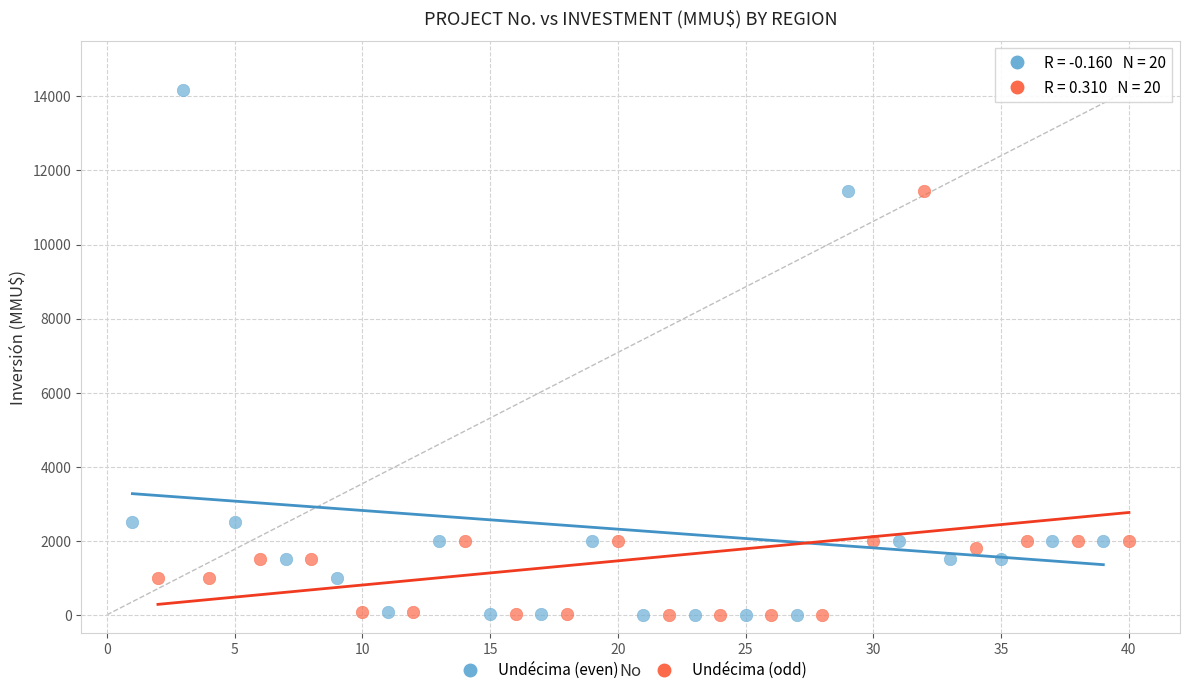

Which series has the largest Y range (max minus min)?

Undécima (even)